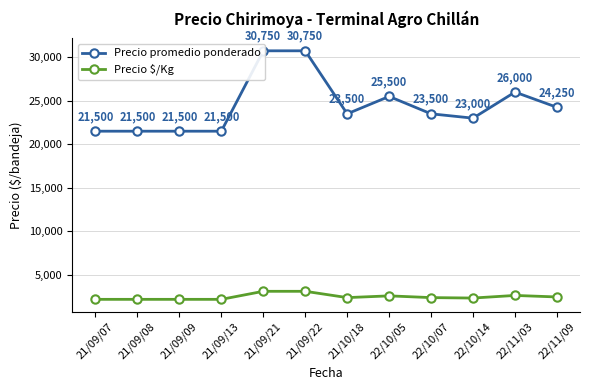

Reading left to right, what are all the values shown in this chart?

Precio promedio ponderado: 21/09/07=21500	21/09/08=21500	21/09/09=21500	21/09/13=21500	21/09/21=30750	21/09/22=30750	21/10/18=23500	22/10/05=25500	22/10/07=23500	22/10/14=23000	22/11/03=26000	22/11/09=24250
Precio $/Kg: 21/09/07=2150	21/09/08=2150	21/09/09=2150	21/09/13=2150	21/09/21=3075	21/09/22=3075	21/10/18=2350	22/10/05=2550	22/10/07=2350	22/10/14=2300	22/11/03=2600	22/11/09=2425